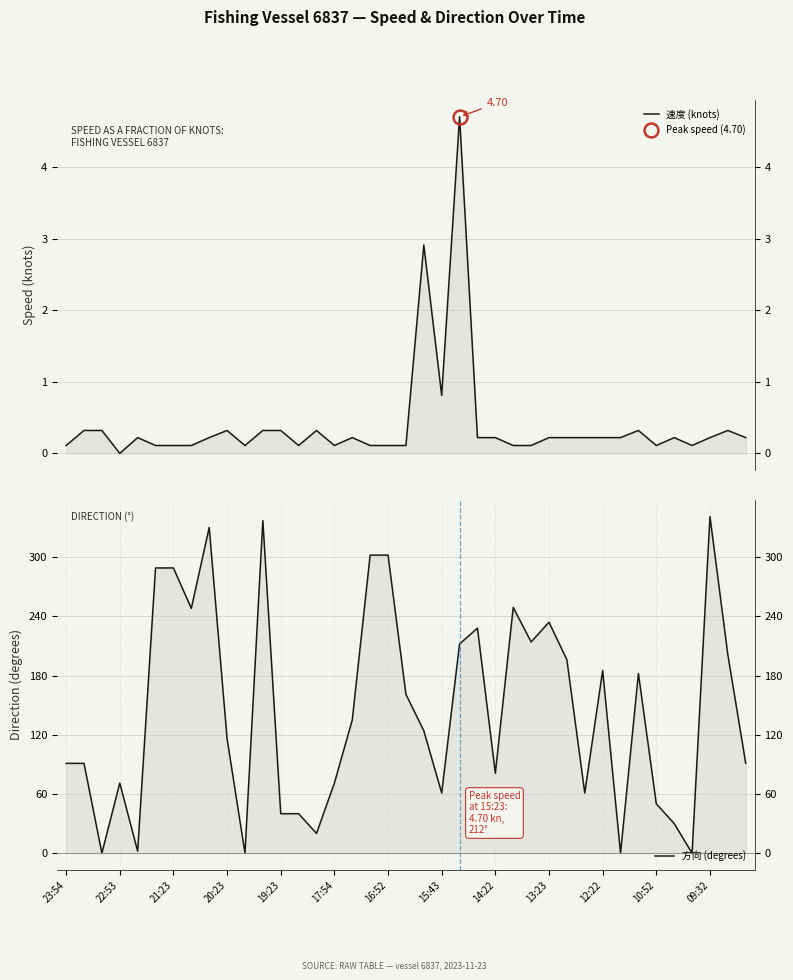

How many times do 方向 (degrees) and 速度 (knots) cross each other?

8